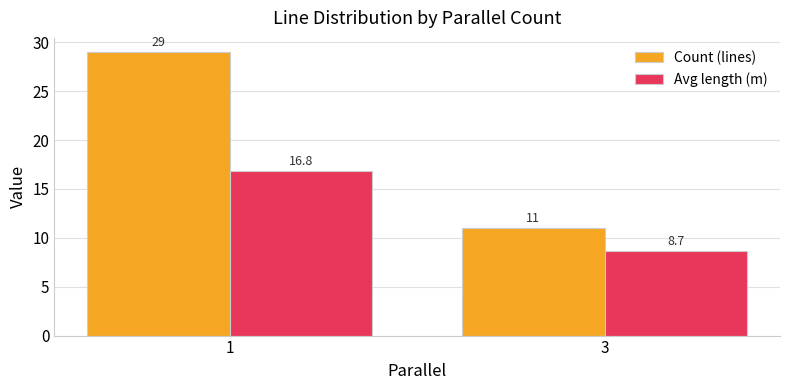

List the series in order of their peak value, lowest first.

Avg length (m), Count (lines)